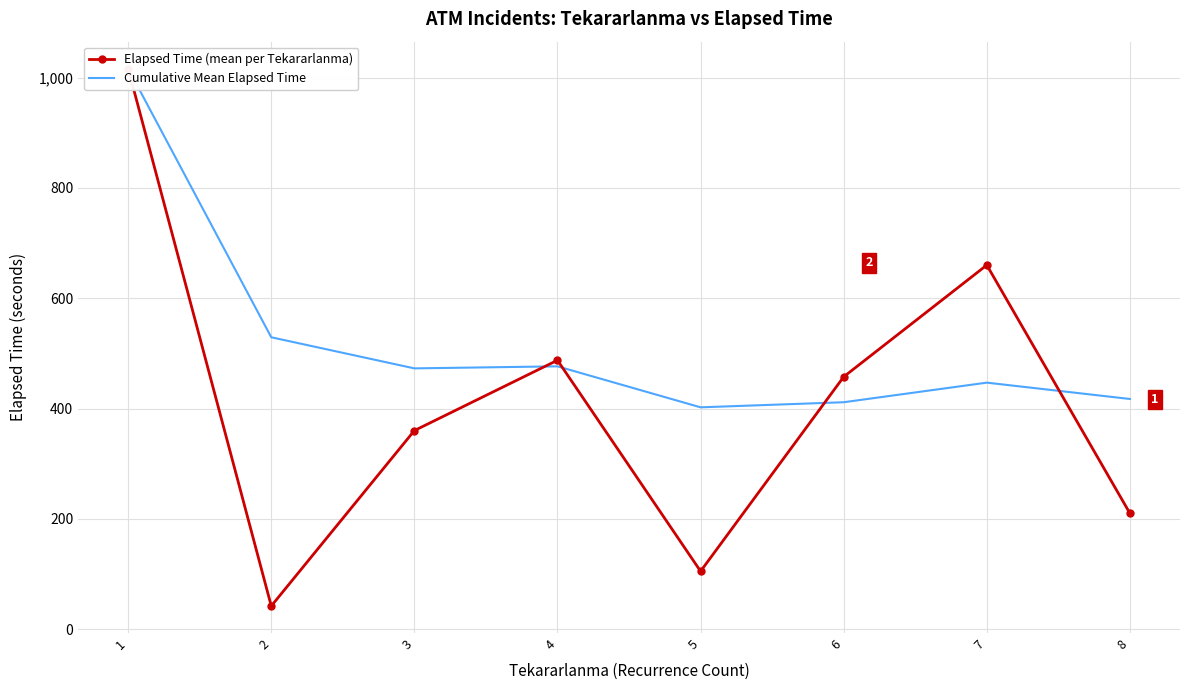

Is it true that Elapsed Time (mean per Tekararlanma) equals 143.2 at 6?

False